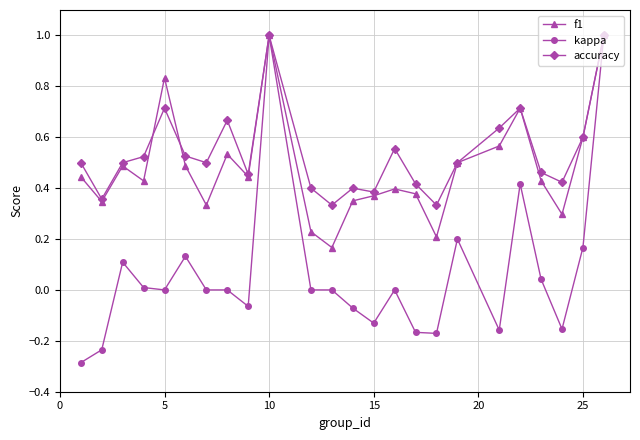

Count the number of data series in this chart.

3